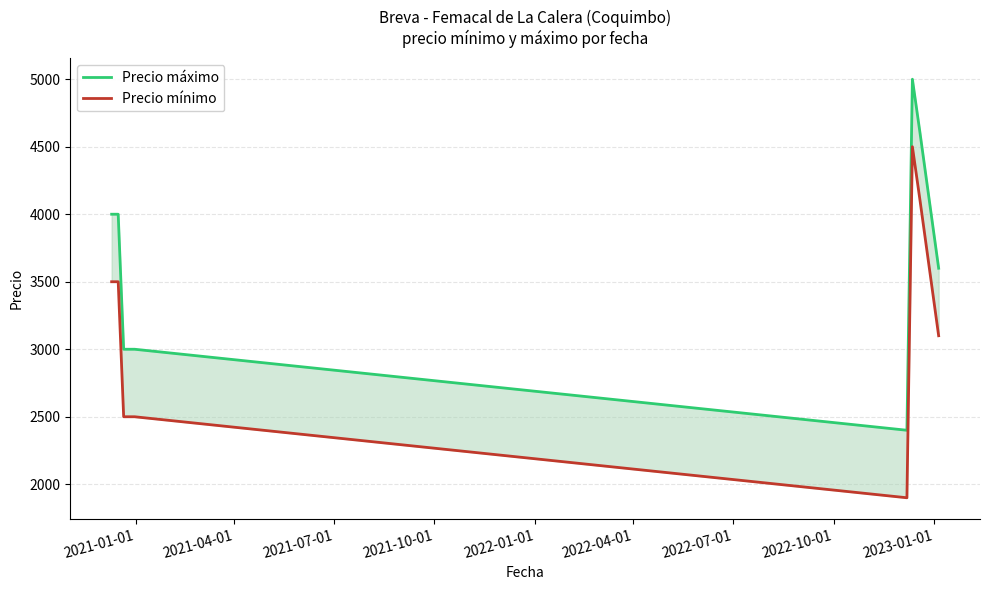

True or false: Precio máximo and Precio mínimo cross at least once.

False